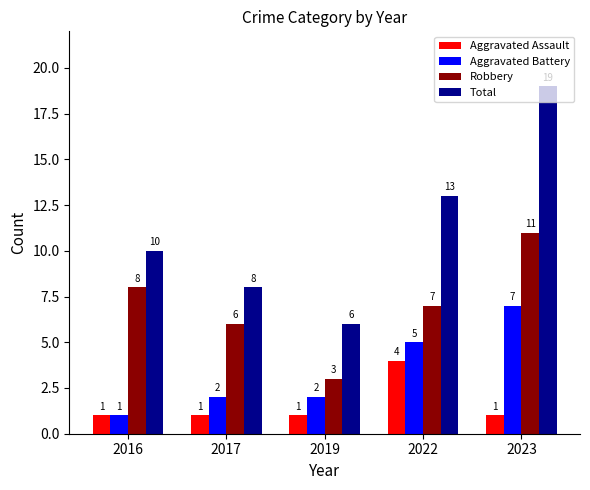

At 2019, list the series in order from largest to smallest.

Total, Robbery, Aggravated Battery, Aggravated Assault